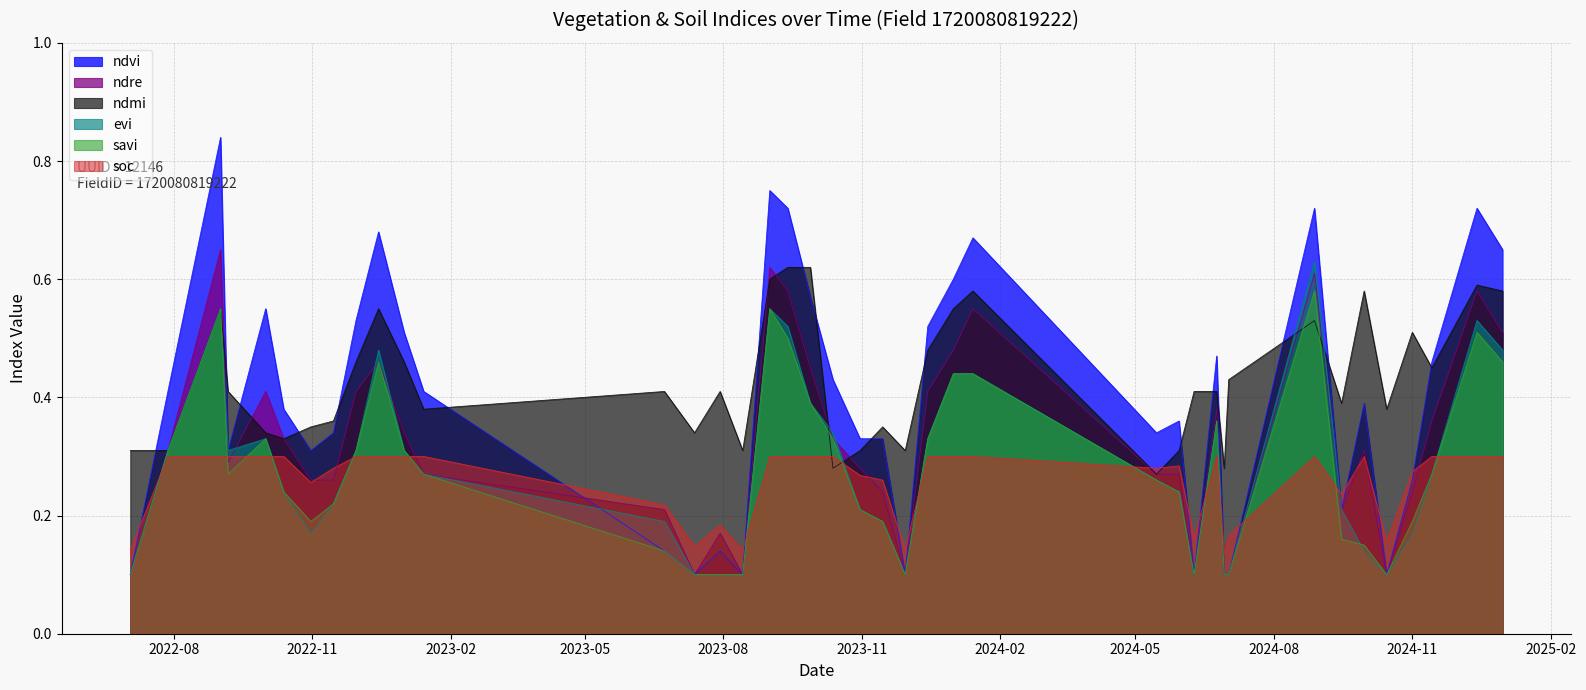

What is the value of the soc point at the 33rd from the left?

0.3